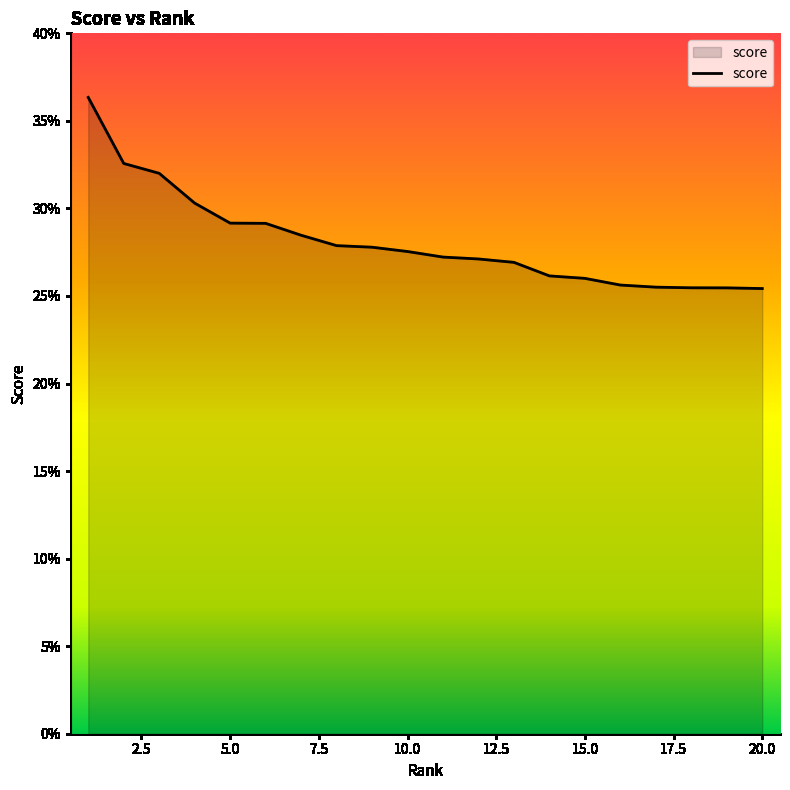

Is this an area chart (filled region under the line)?

Yes